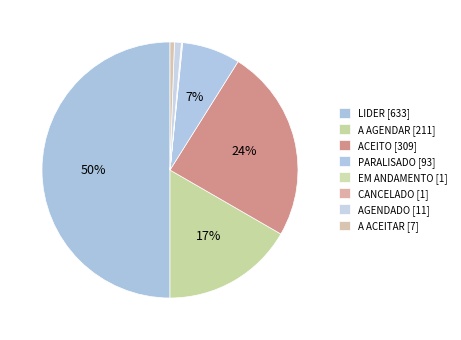

Rank the categories by value from highest to lowest.

LIDER, ACEITO, A AGENDAR, PARALISADO, AGENDADO, A ACEITAR, EM ANDAMENTO, CANCELADO